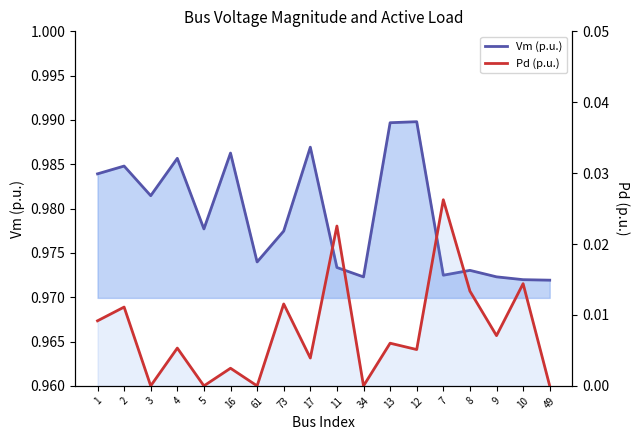

Which series has the largest range (max minus min)?

Pd (p.u.)